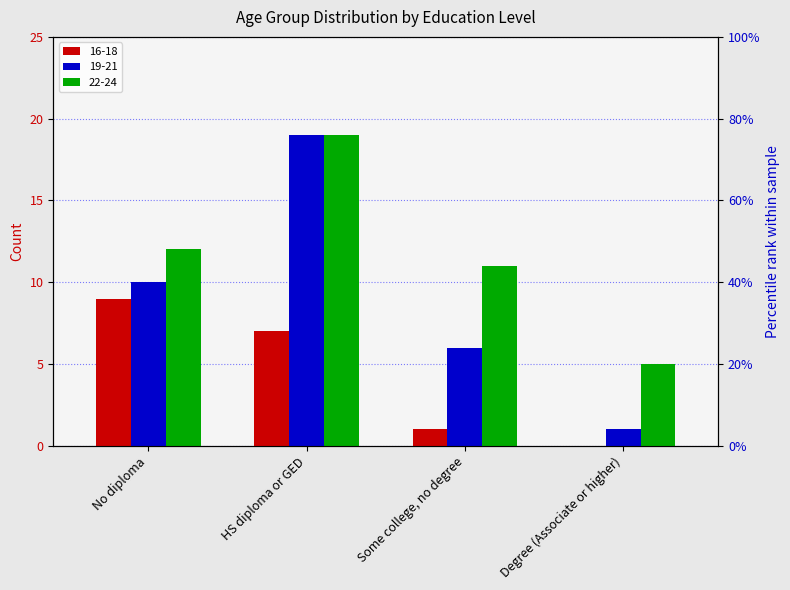

What is the spread (max minus min) of values at Degree (Associate or higher)?

5